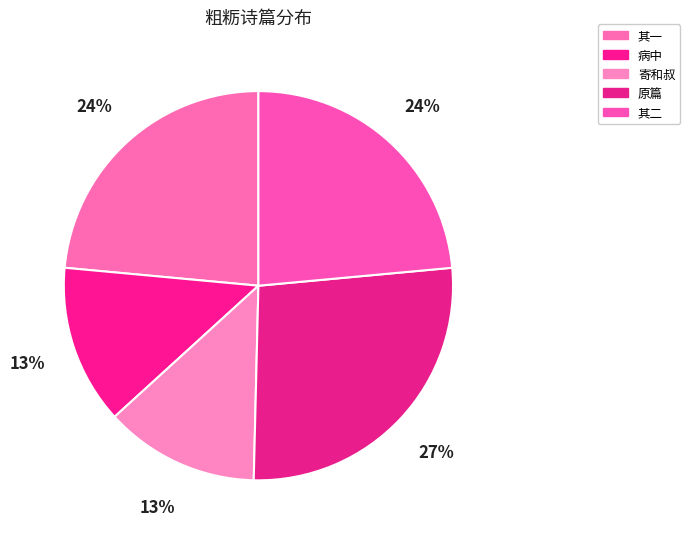

How many segments does this pie chart have?

5